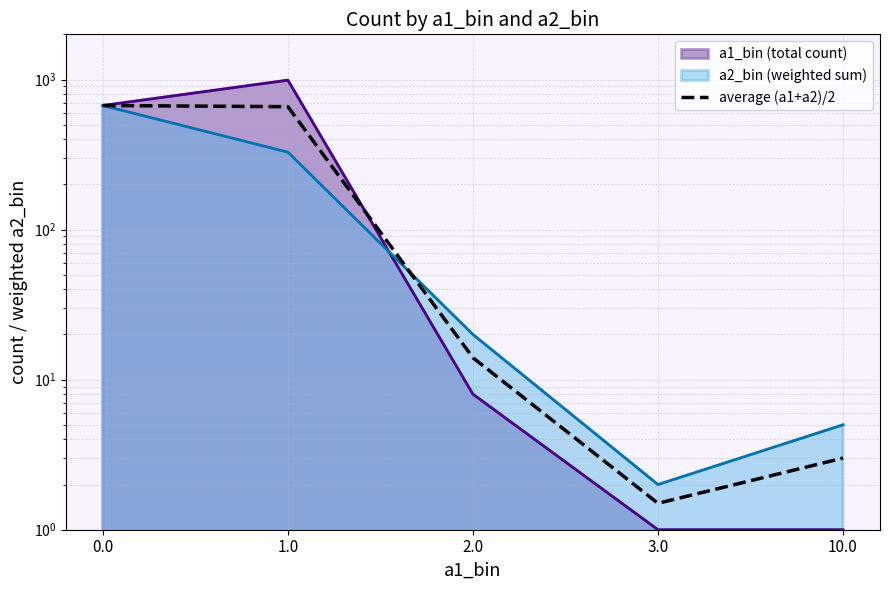

The value at 0.0 is 955.5. True or false?

False